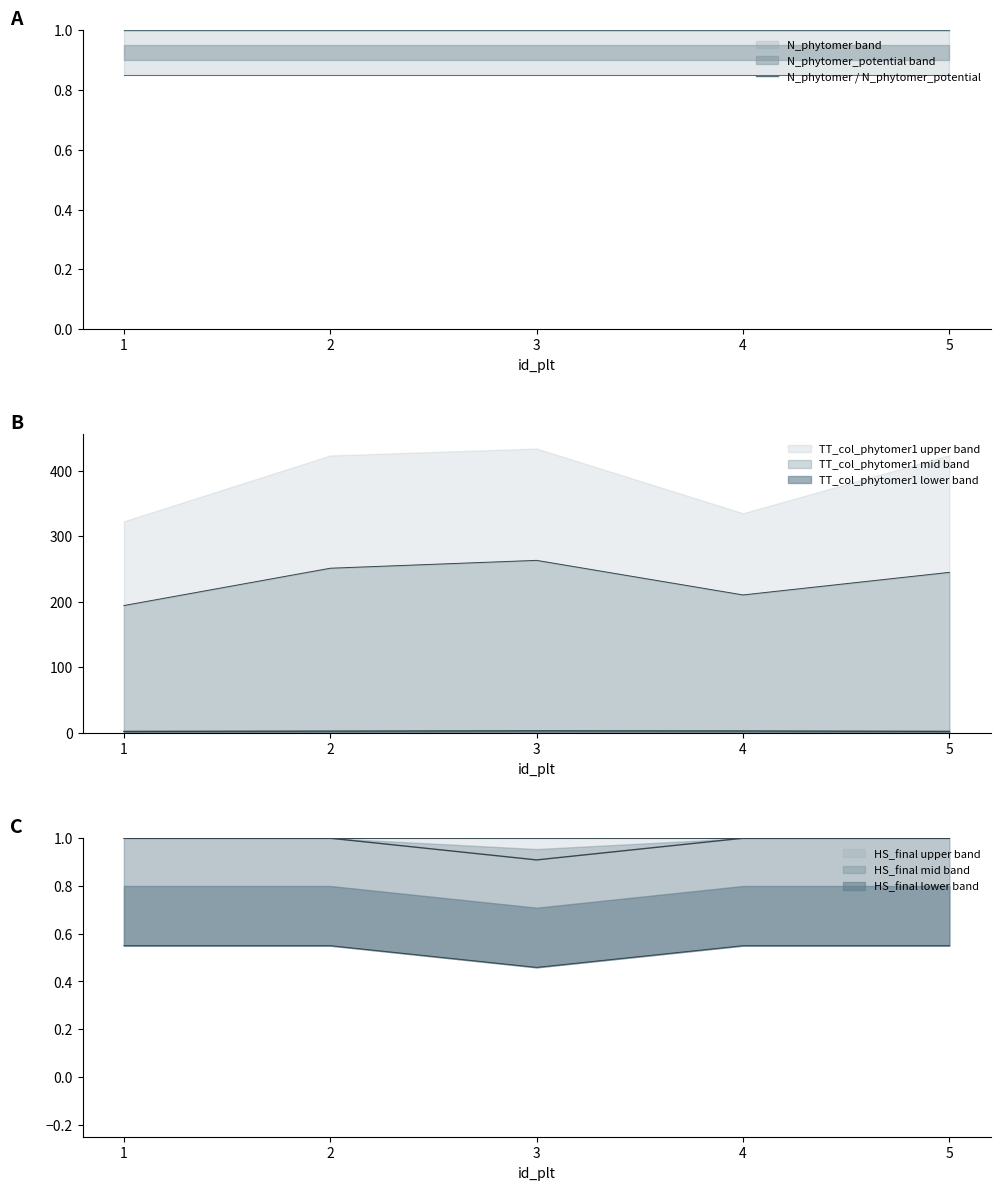

Which has a higher value, 4 or 1?

4